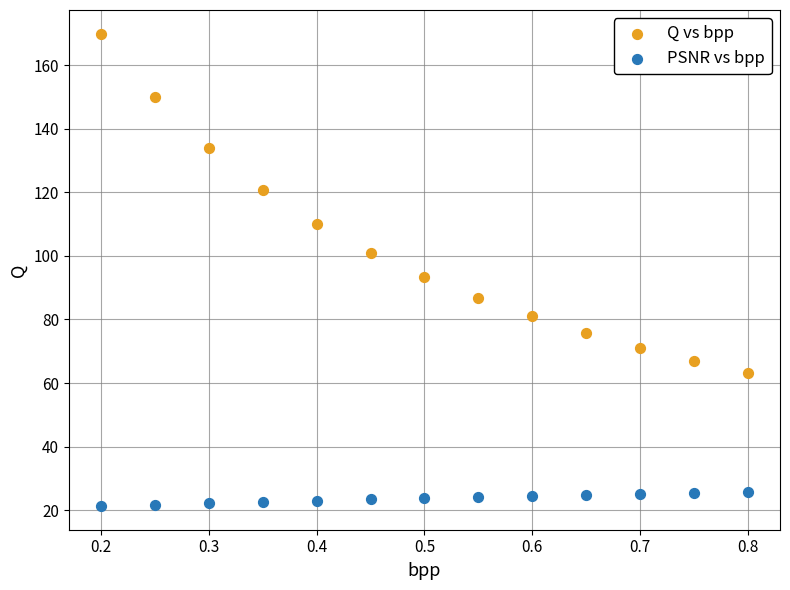

Which series has the widest spread of Y values?

Q vs bpp